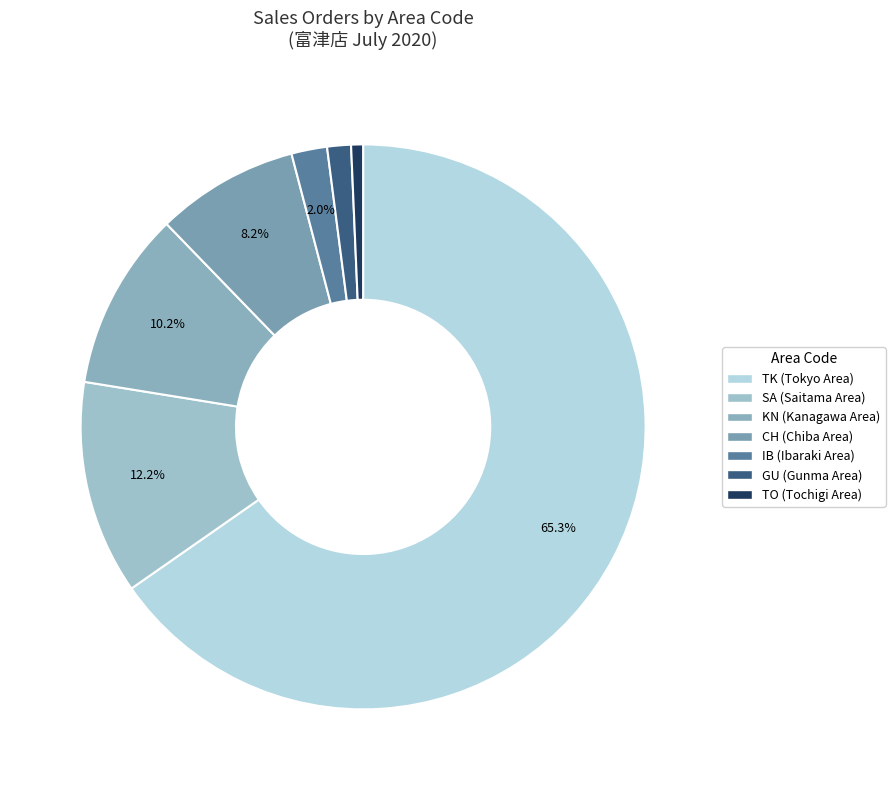

Count the number of slices in the pie.

7